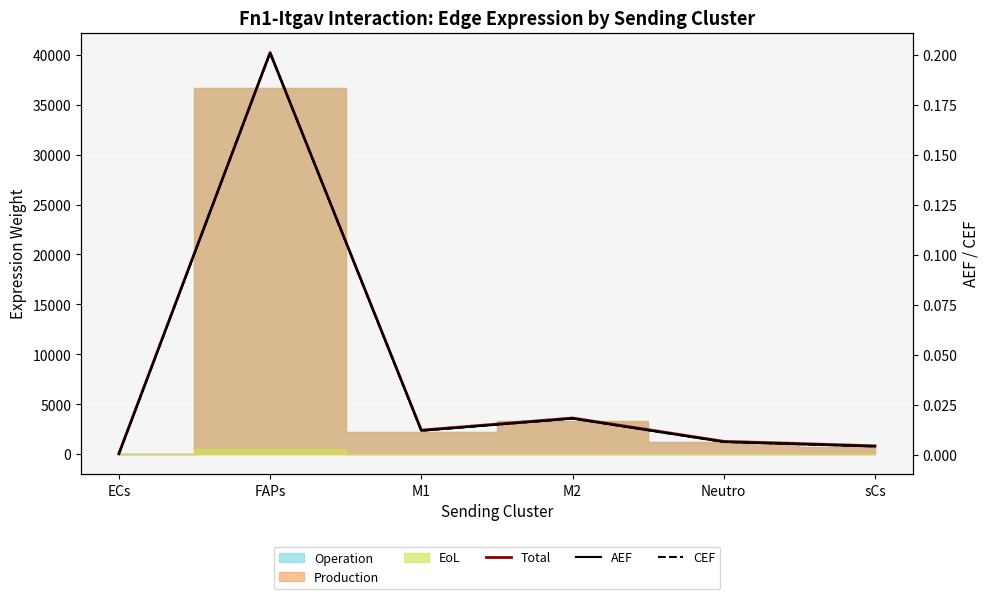

How many values in the Total series exceed 2406?

3